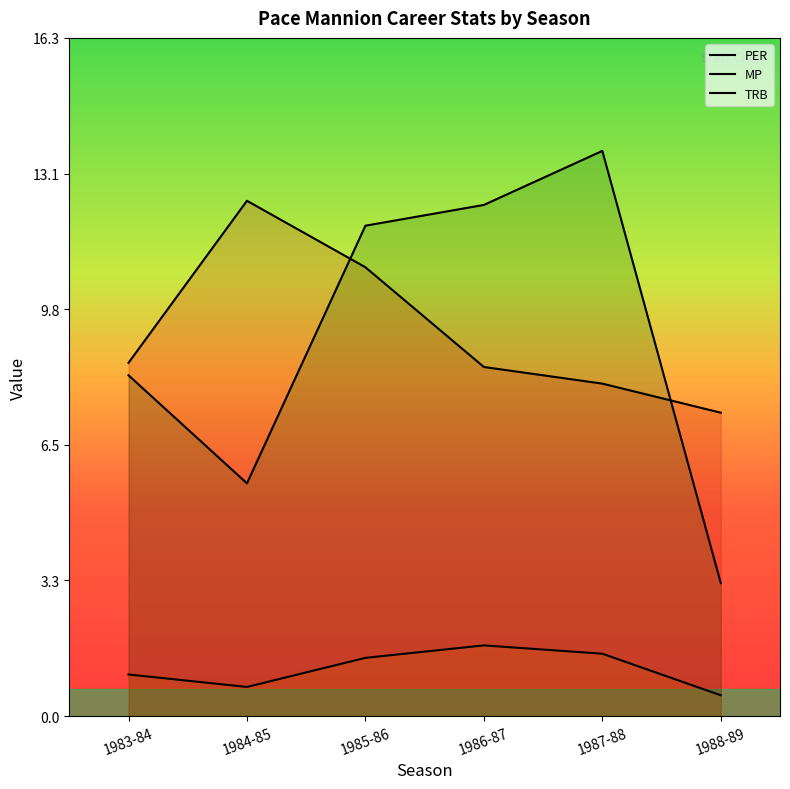

True or false: MP and TRB cross at least once.

False